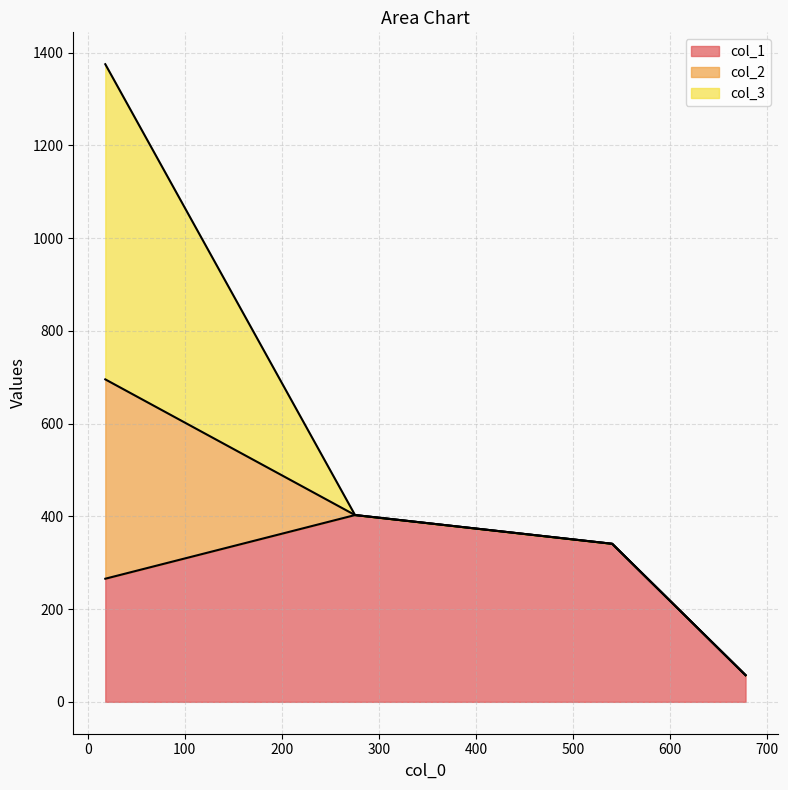

True or false: col_2 has more than 0 interior local peaks.

False